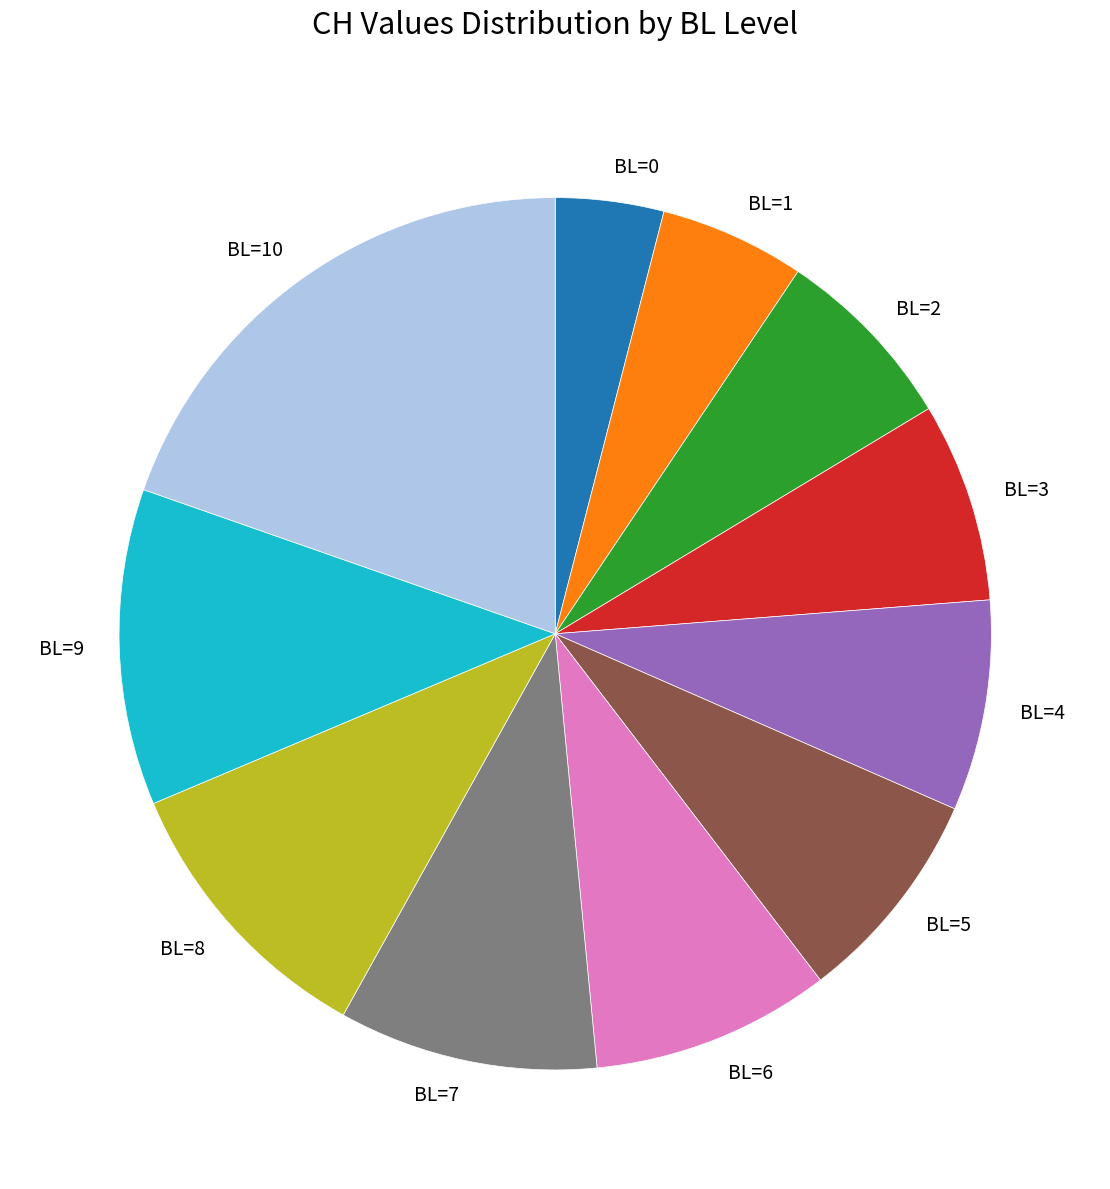

Is BL=6 the majority of the pie?

No